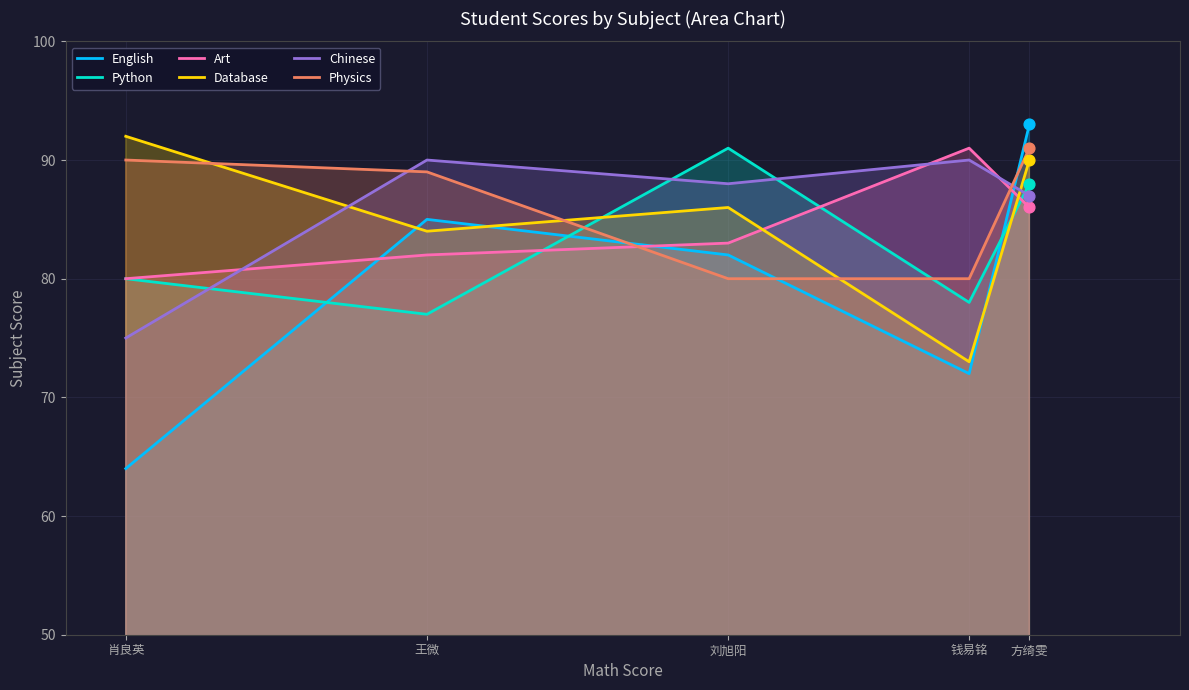

What is the total value across all series at 方绮雯?

535